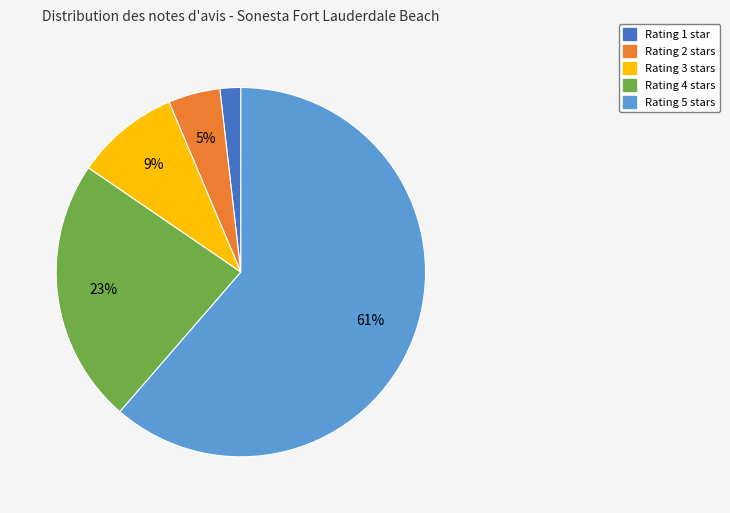

To the nearest percent, what is the average slice percentage?

20%